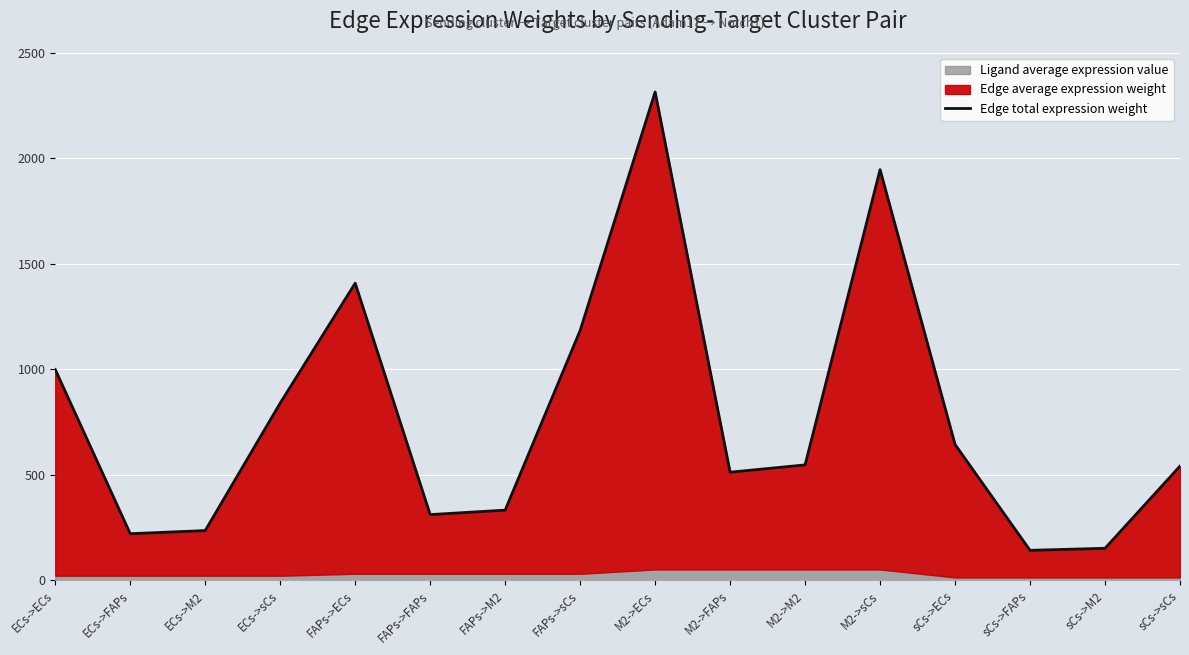

Is it true that the value at FAPs->FAPs is 312.3?

True